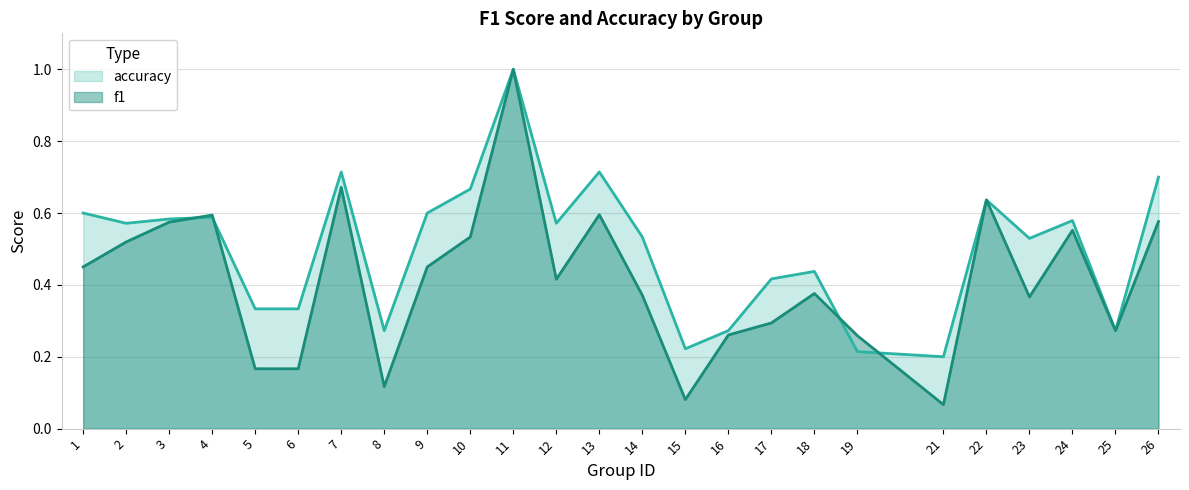

What is the smallest value displayed?

0.1